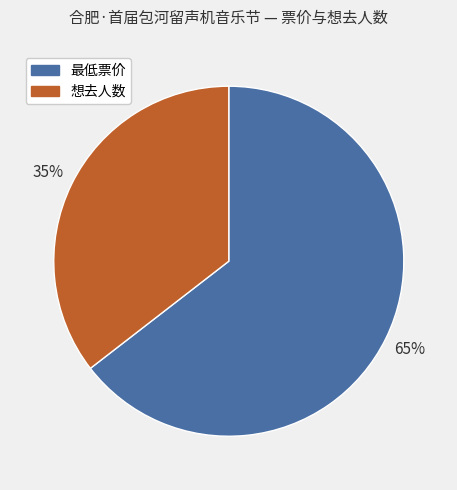

To the nearest percent, what portion does 想去人数 represent?

35%